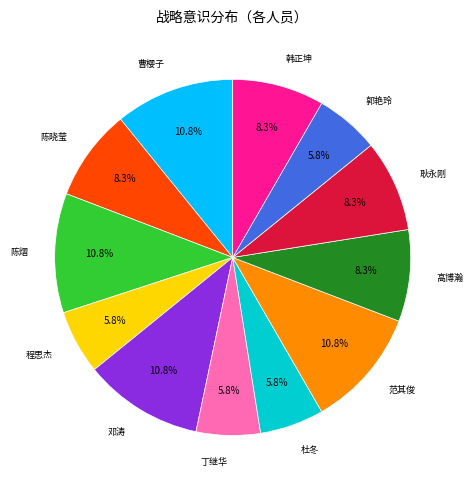

Is there a majority slice in this chart?

No